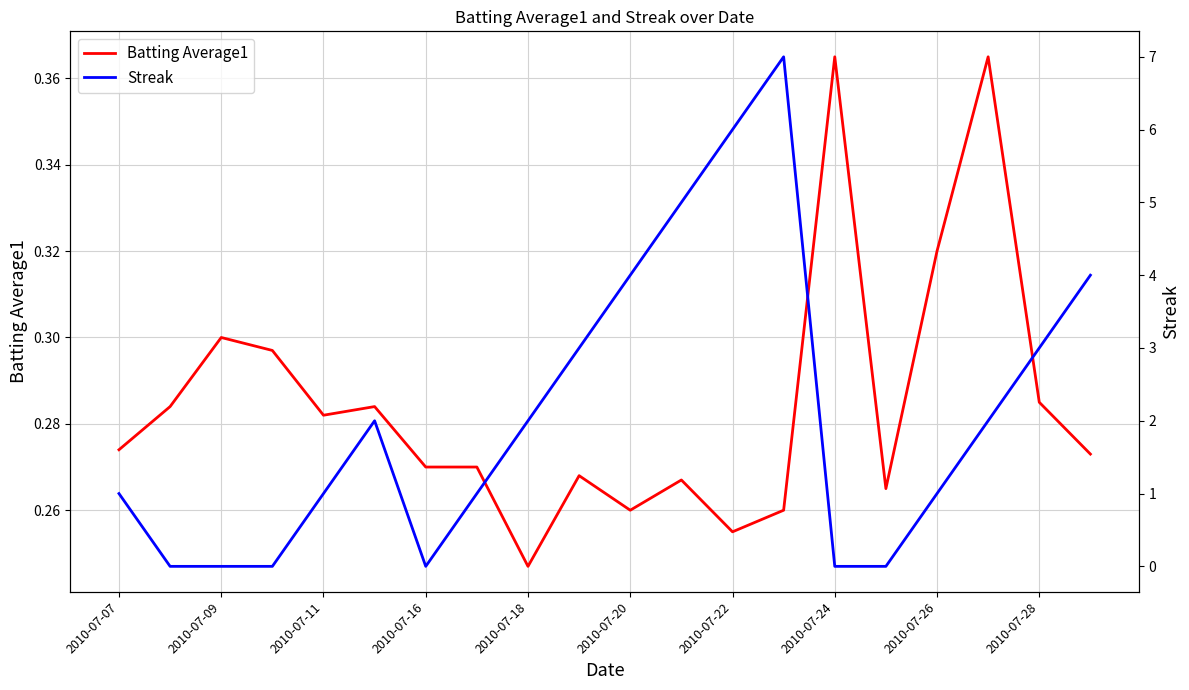

Reading left to right, transcribe all the data shown in this chart.

Batting Average1: 0.3	0.3	0.3	0.3	0.3	0.3	0.3	0.3	0.2	0.3	0.3	0.3	0.3	0.3	0.4	0.3	0.3	0.4	0.3	0.3
Streak: 1.0	0.0	0.0	0.0	1.0	2.0	0.0	1.0	2.0	3.0	4.0	5.0	6.0	7.0	0.0	0.0	1.0	2.0	3.0	4.0